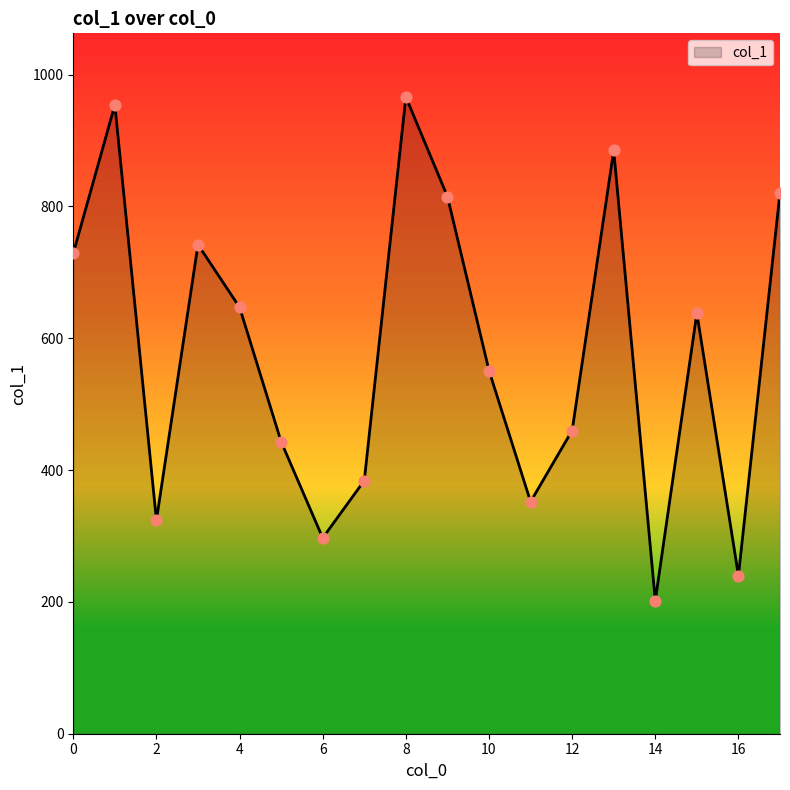

What is the greatest value displayed?

966